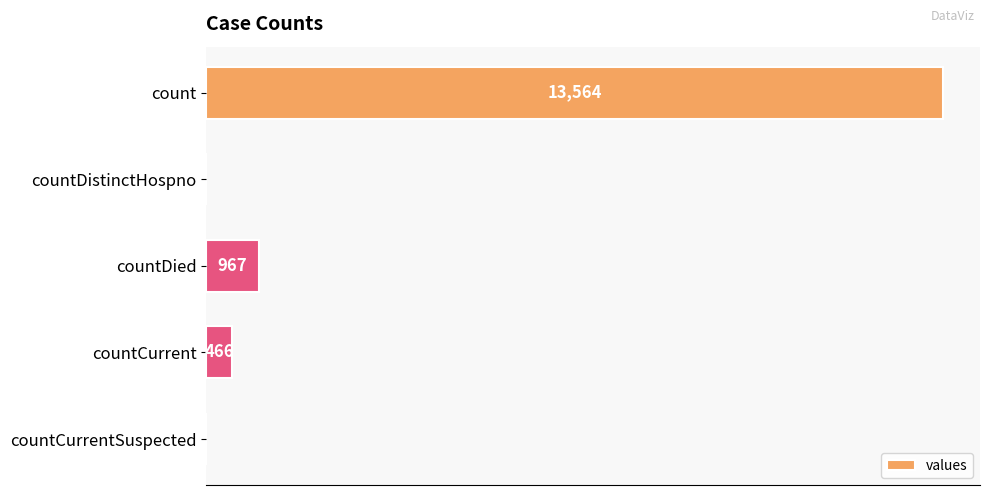

At which label is the value closest to 6782?

countDied